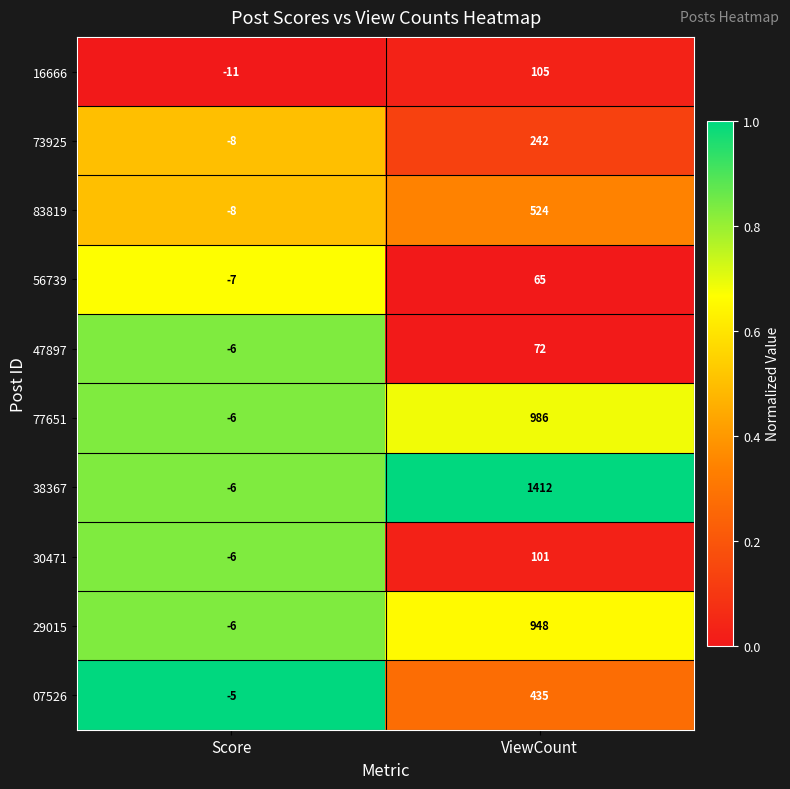

List the labels in order of 29015 value, smallest first.

Score, ViewCount